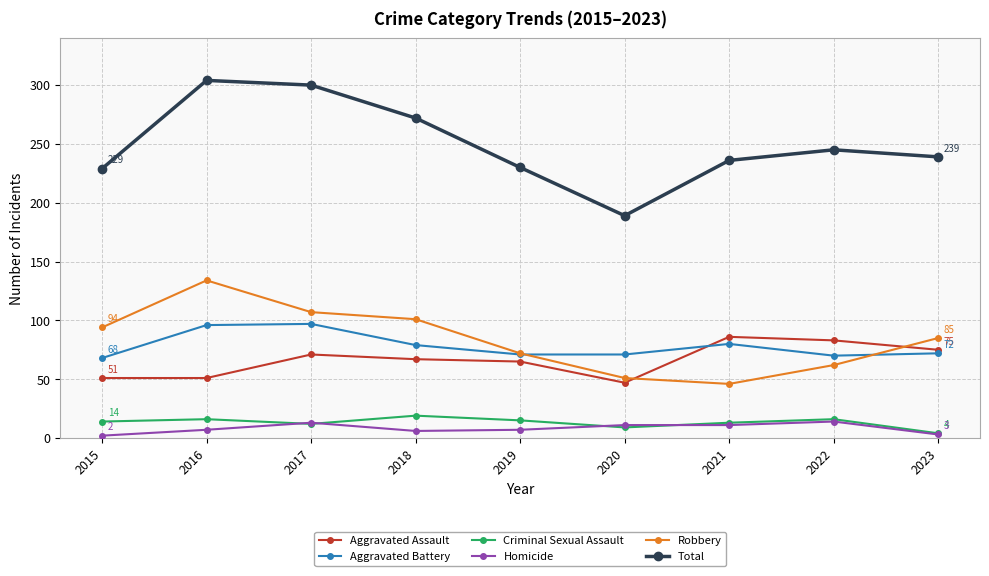

True or false: Robbery and Homicide intersect in this chart.

False